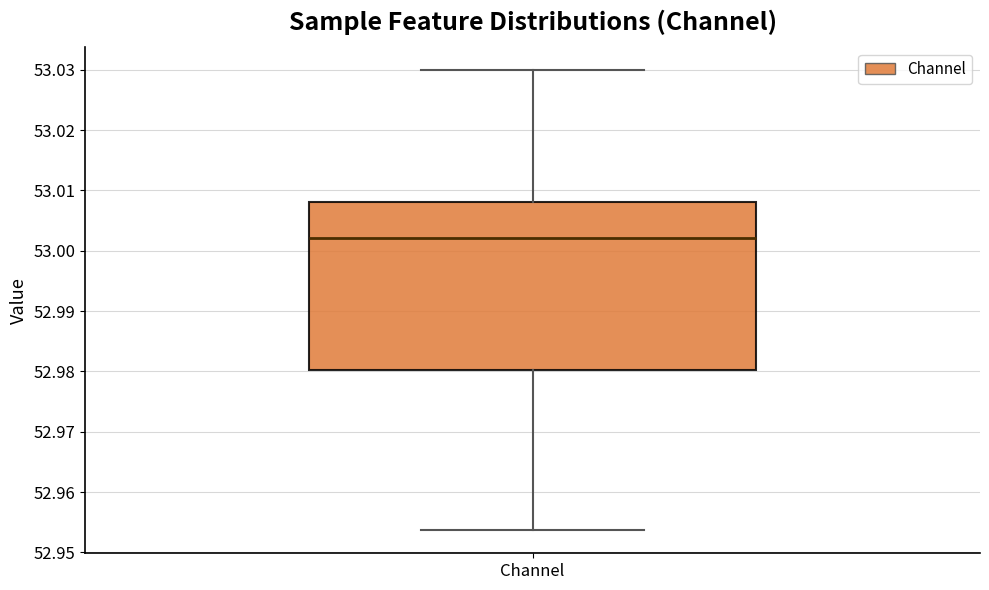

Where does the lower whisker of the box for Channel end on the y-axis? The values are not printed on the chart, so give them approximately, as read against the axis.

52.954